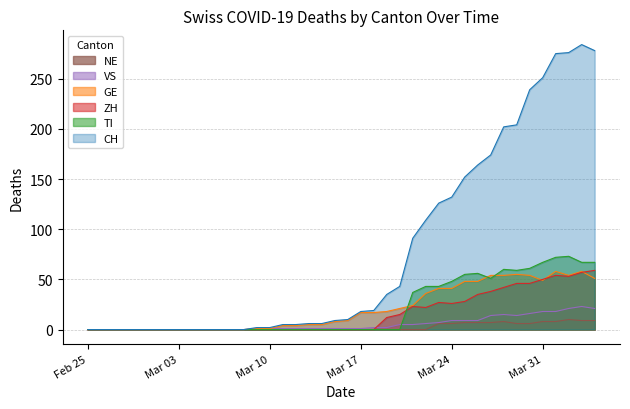

Count the number of data series in this chart.

6